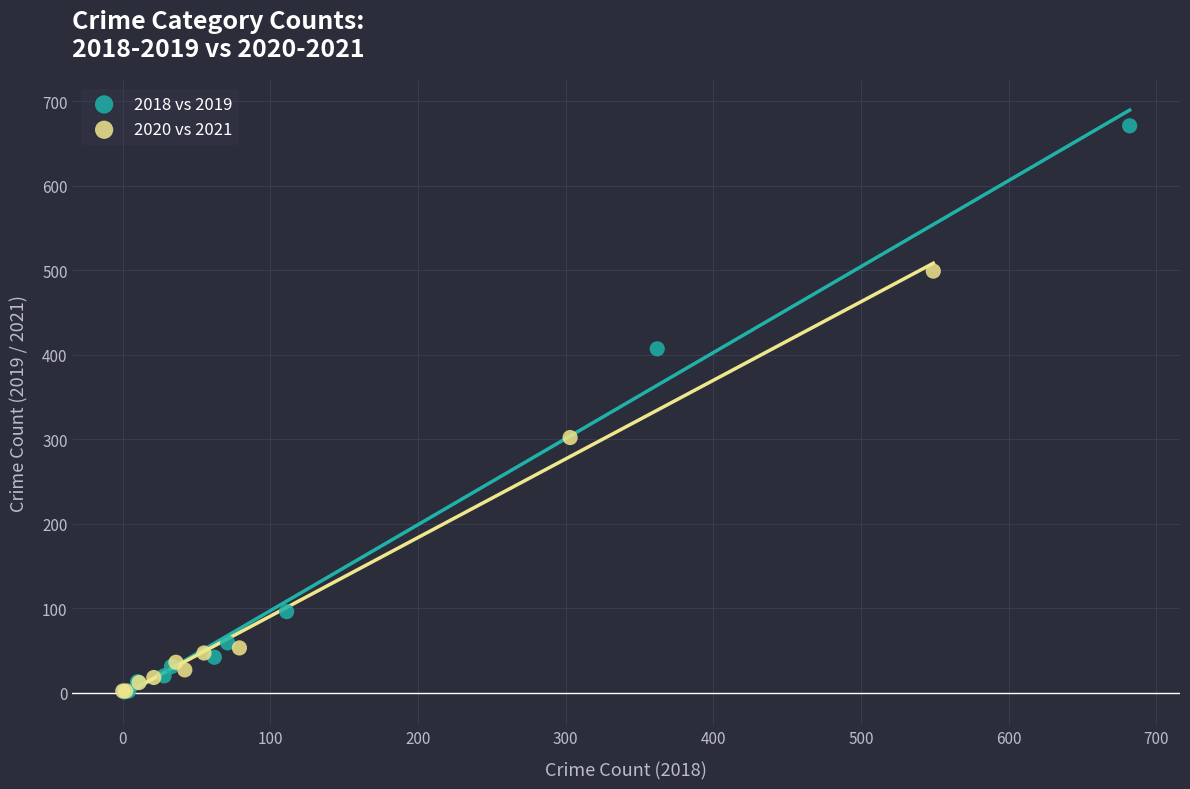

What are all the series names shown in the legend?

2018 vs 2019, 2020 vs 2021